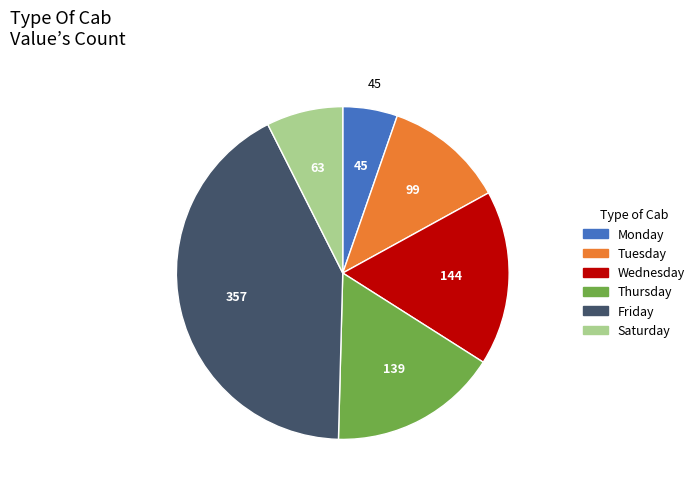

Is it true that Saturday is 7% of the pie?

True